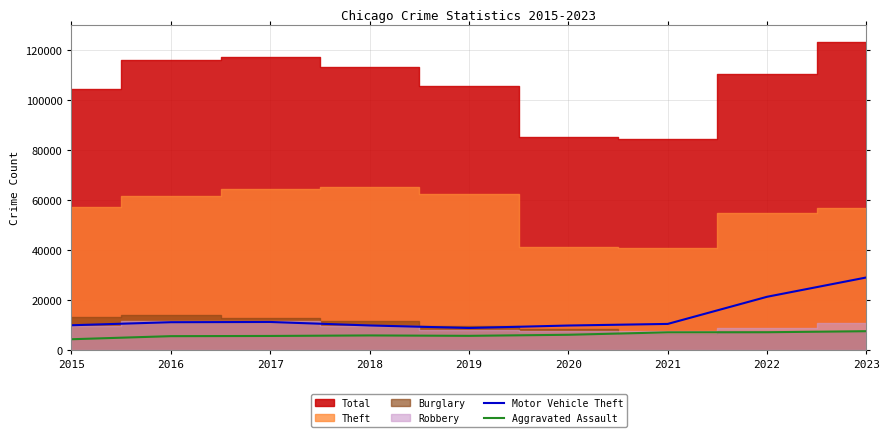

Which has a higher value, 2017 or 2022?

2022